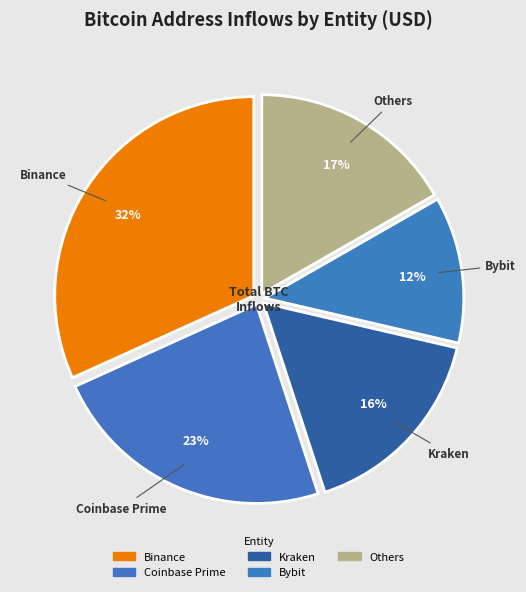

Count the number of slices in the pie.

5